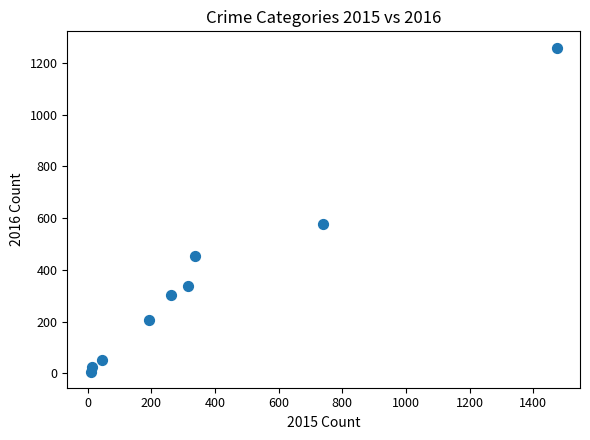

What Y value in the scatter plot is closest to 633?

576